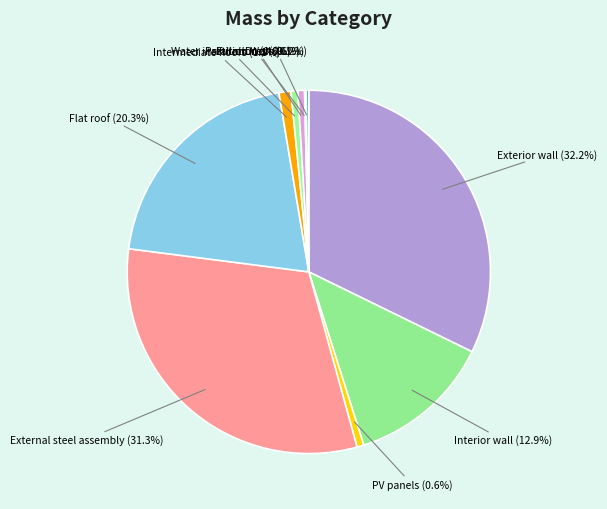

Does Water installation represent more than half of the total?

No